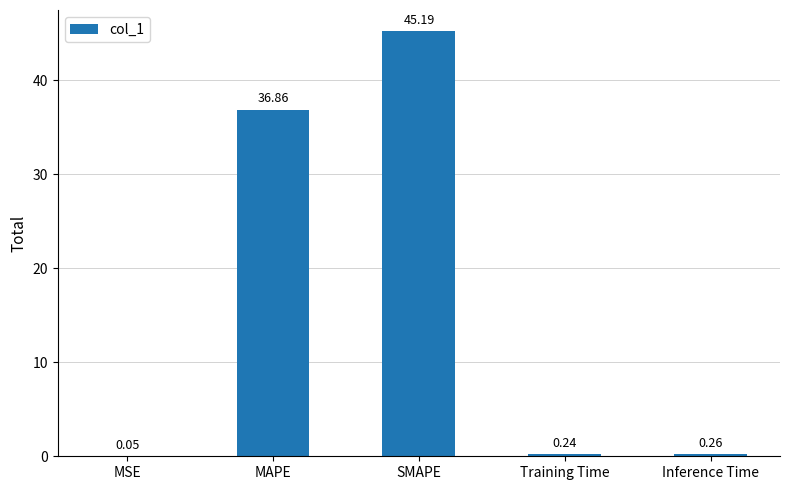

What is the change in value from MSE to SMAPE?

+45.1